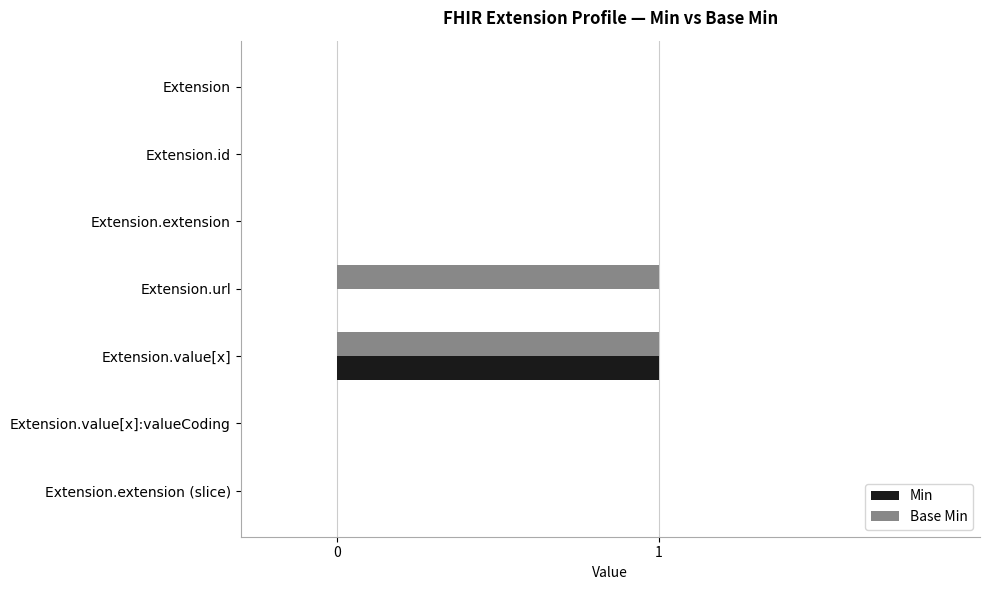

At which category is the sum across all series the highest?

Extension.value[x]